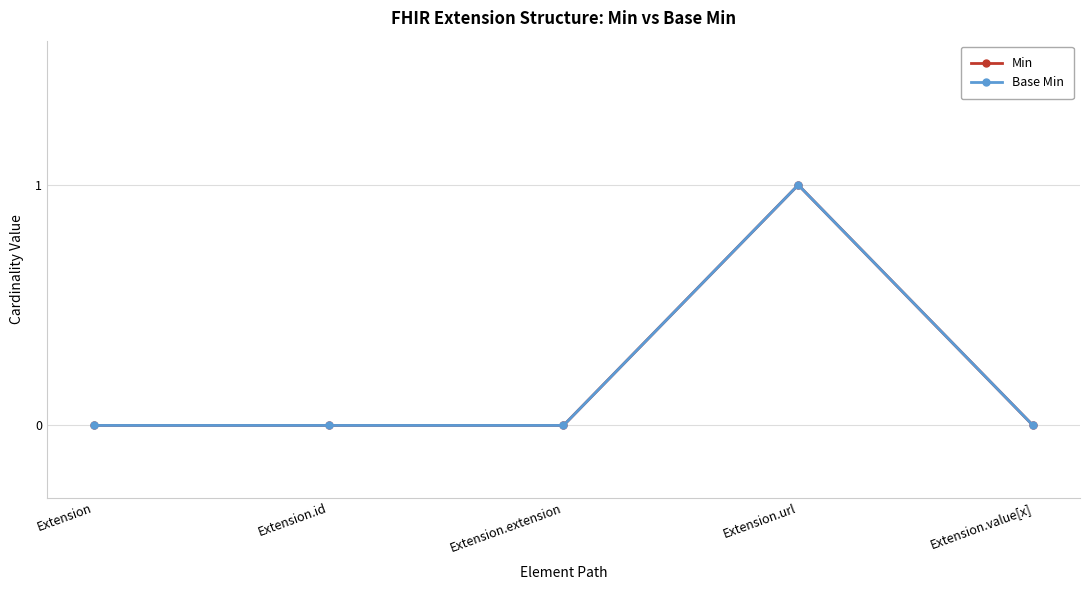

What is the greatest value displayed?

1